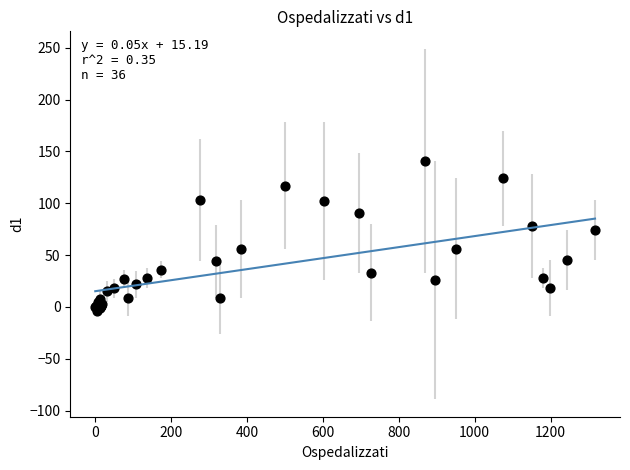

What Y value in the scatter plot is closest to 68?

74